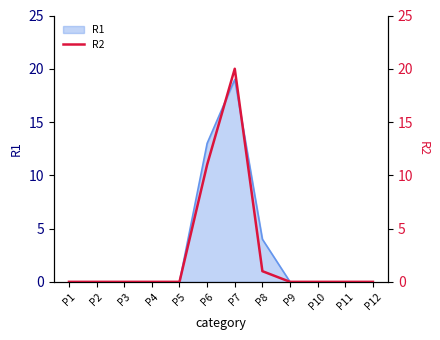

Is it true that the value at P5 is -8?

False